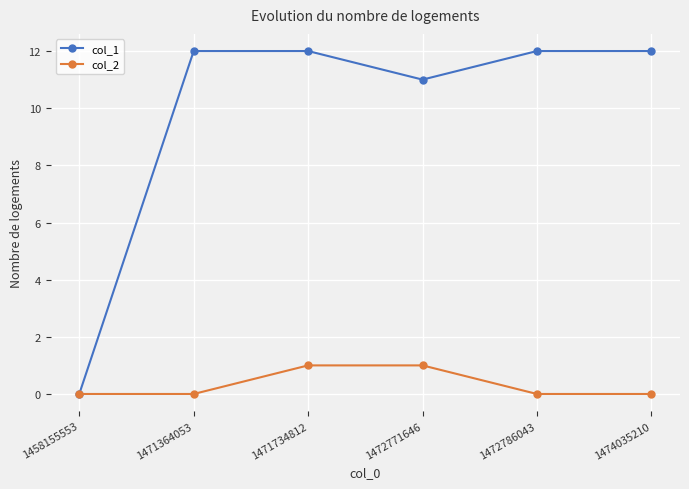

What are all the series names shown in the legend?

col_1, col_2